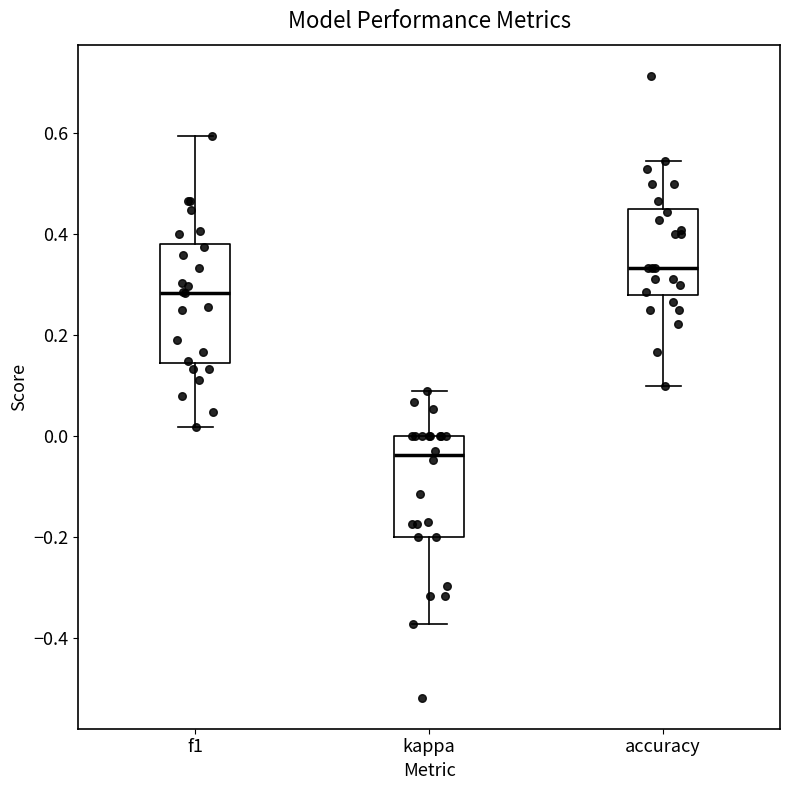

Which box has the highest median line?

accuracy